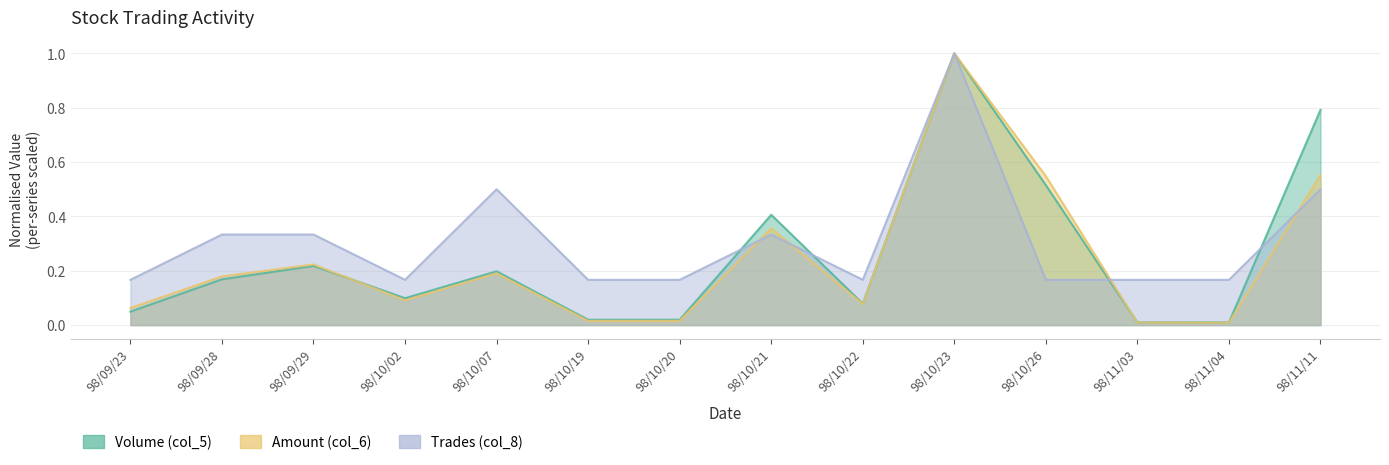

Reading left to right, list all the values displayed in this chart.

Volume (col_5): 98/09/23=0.0	98/09/28=0.2	98/09/29=0.2	98/10/02=0.1	98/10/07=0.2	98/10/19=0.0	98/10/20=0.0	98/10/21=0.4	98/10/22=0.1	98/10/23=1.0	98/10/26=0.5	98/11/03=0.0	98/11/04=0.0	98/11/11=0.8
Amount (col_6): 98/09/23=0.1	98/09/28=0.2	98/09/29=0.2	98/10/02=0.1	98/10/07=0.2	98/10/19=0.0	98/10/20=0.0	98/10/21=0.4	98/10/22=0.1	98/10/23=1.0	98/10/26=0.5	98/11/03=0.0	98/11/04=0.0	98/11/11=0.6
Trades (col_8): 98/09/23=0.2	98/09/28=0.3	98/09/29=0.3	98/10/02=0.2	98/10/07=0.5	98/10/19=0.2	98/10/20=0.2	98/10/21=0.3	98/10/22=0.2	98/10/23=1.0	98/10/26=0.2	98/11/03=0.2	98/11/04=0.2	98/11/11=0.5